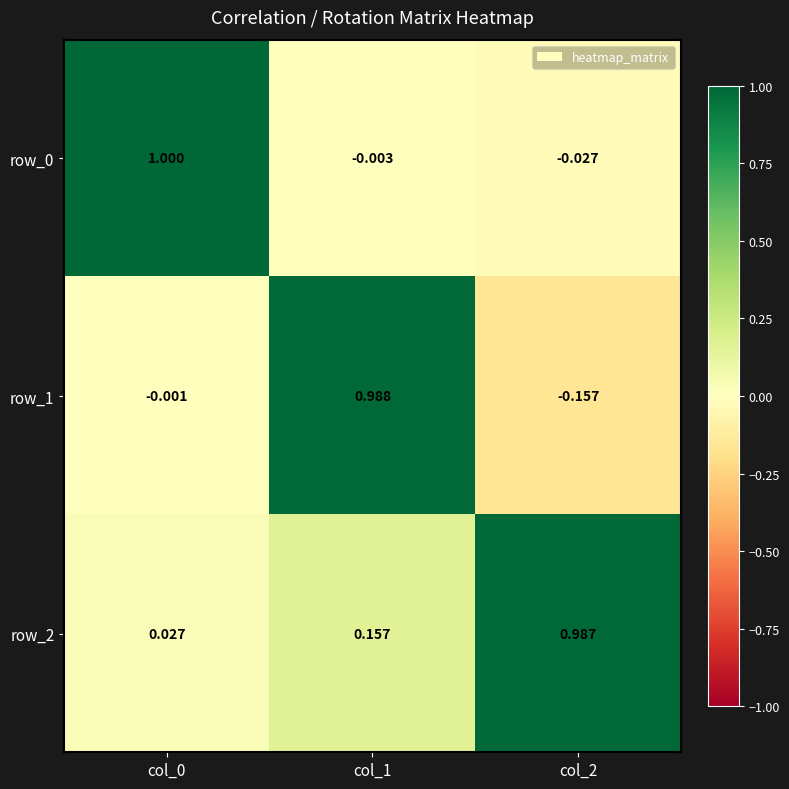

True or false: row_1 has a value of 1.0 at col_1.

True